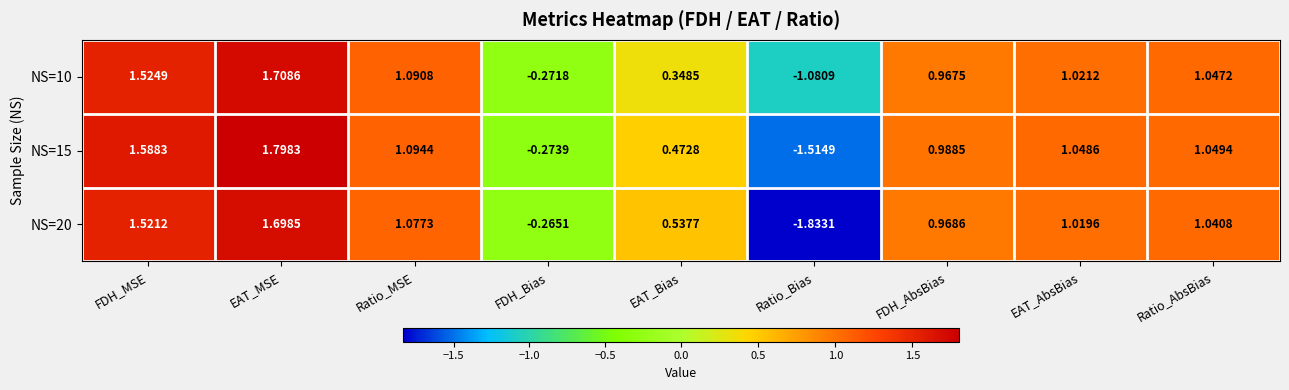

How many data points in NS=15 are less than 1?

4